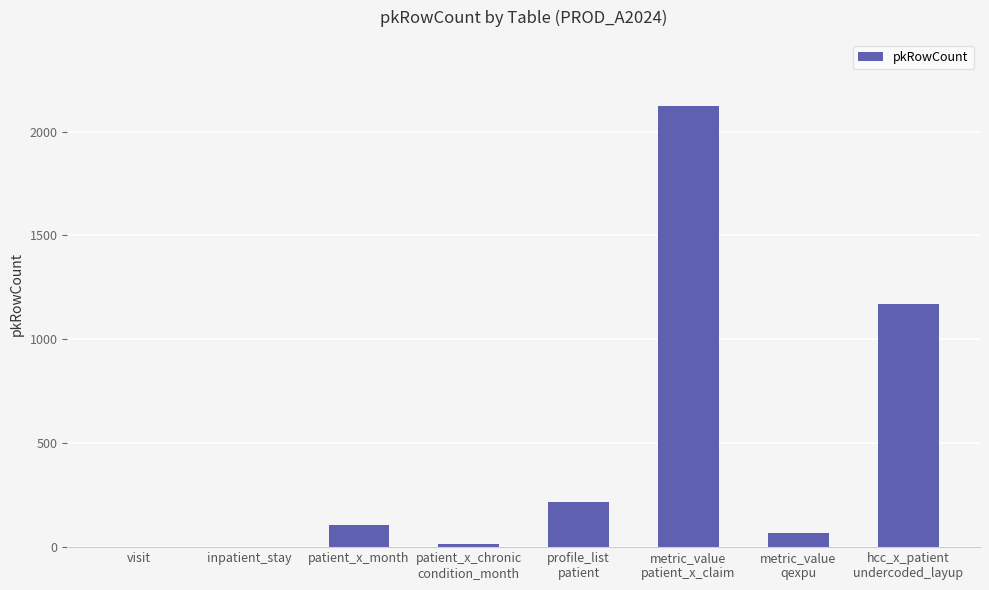

What is the sum of all values?

3704